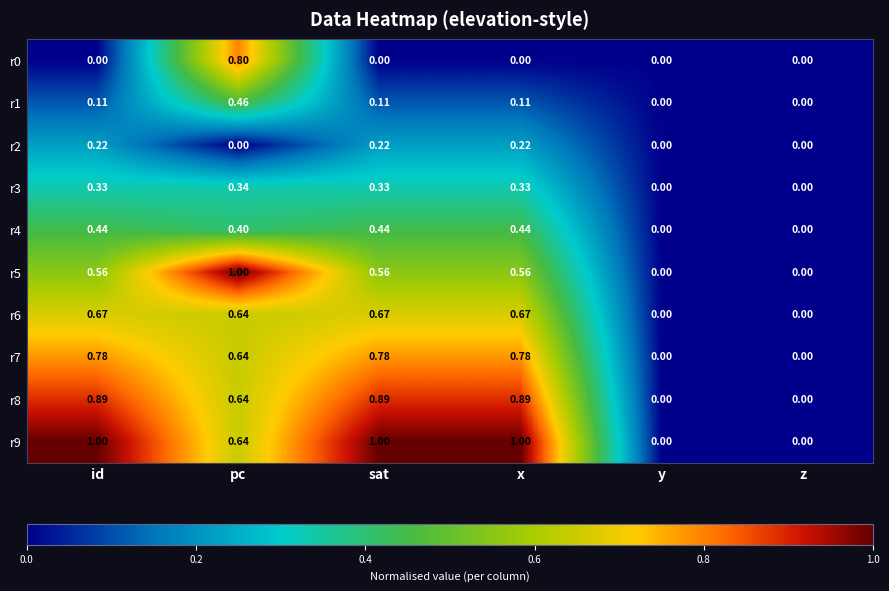

At which label does r0 reach its peak?

pc